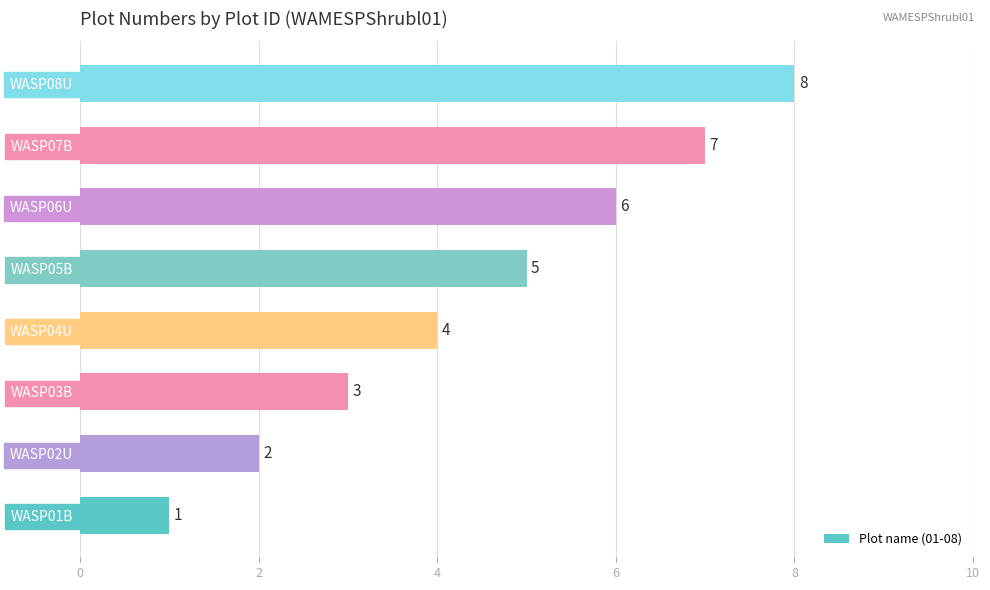

Read the value at WASP08U.

8